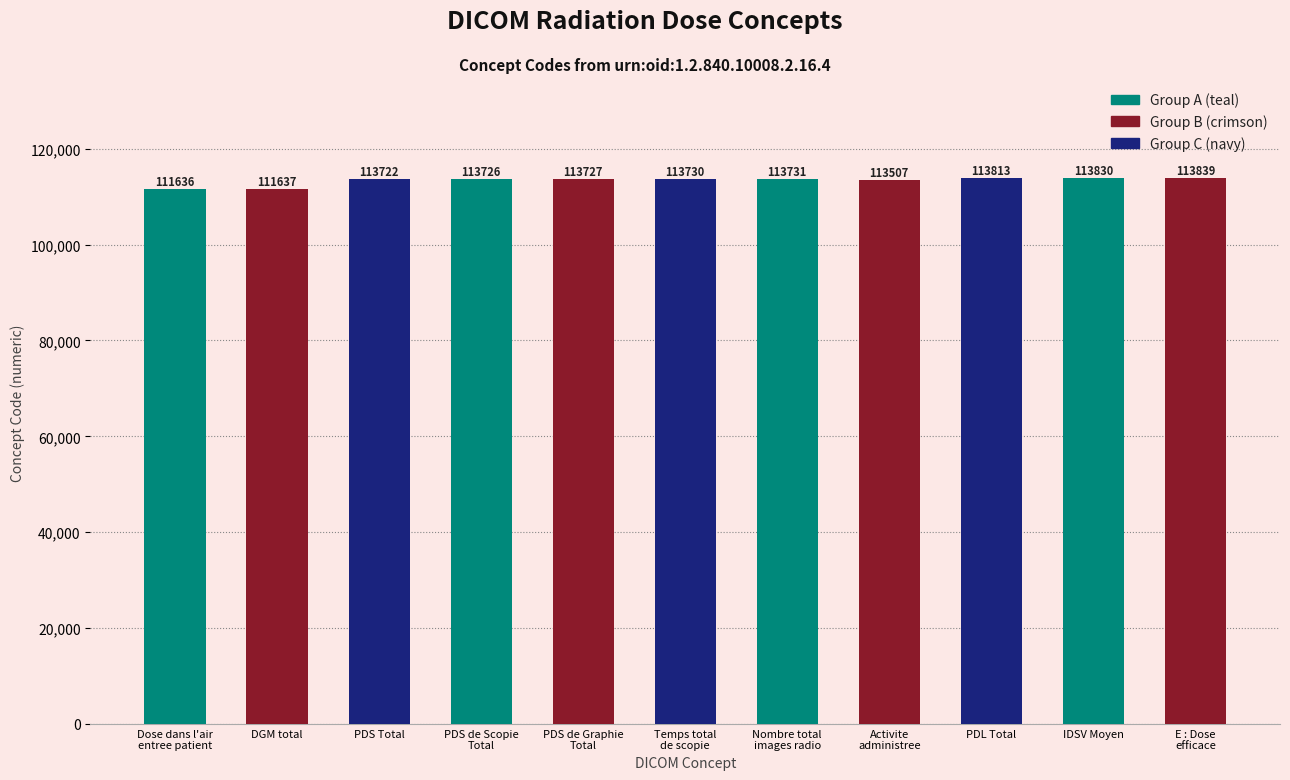

What is the label of the 6th bar from the left?

Temps total
de scopie